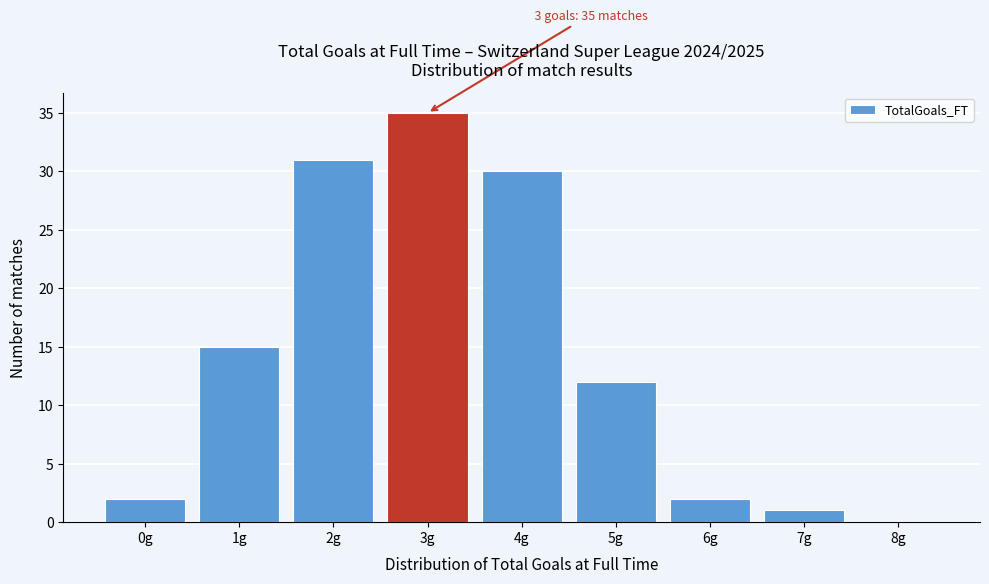

Reading left to right, transcribe all the data shown in this chart.

0g=2	1g=15	2g=31	3g=35	4g=30	5g=12	6g=2	7g=1	8g=0